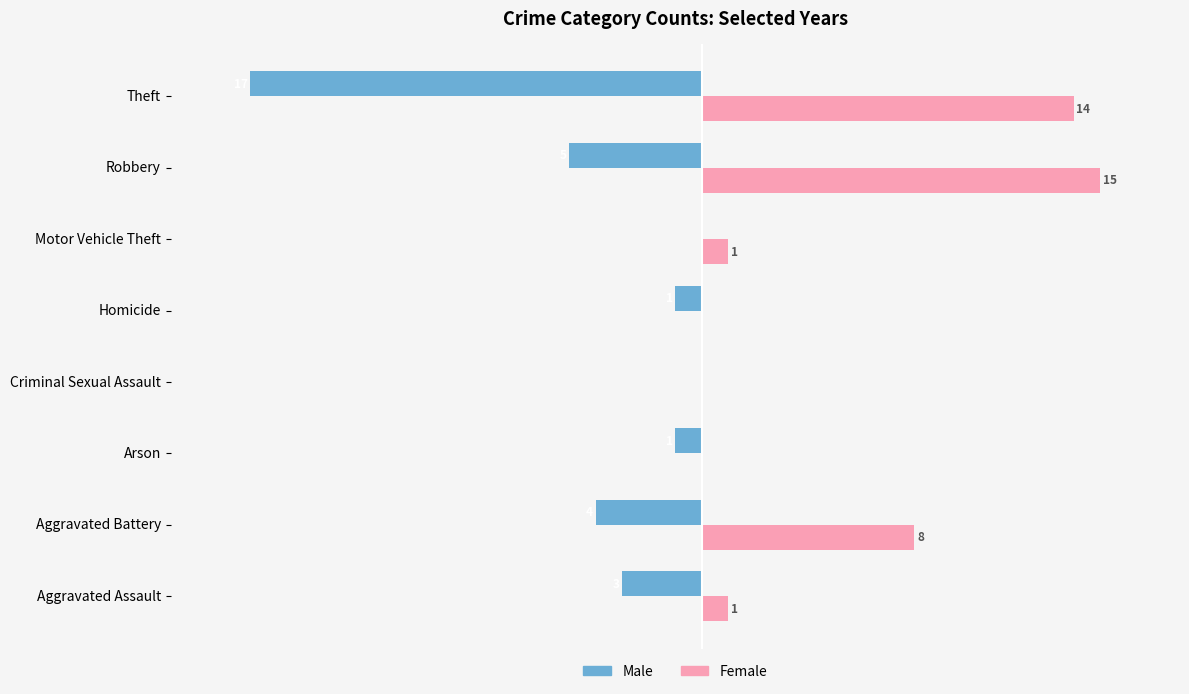

Where is Male nearest to the value -8?

Robbery